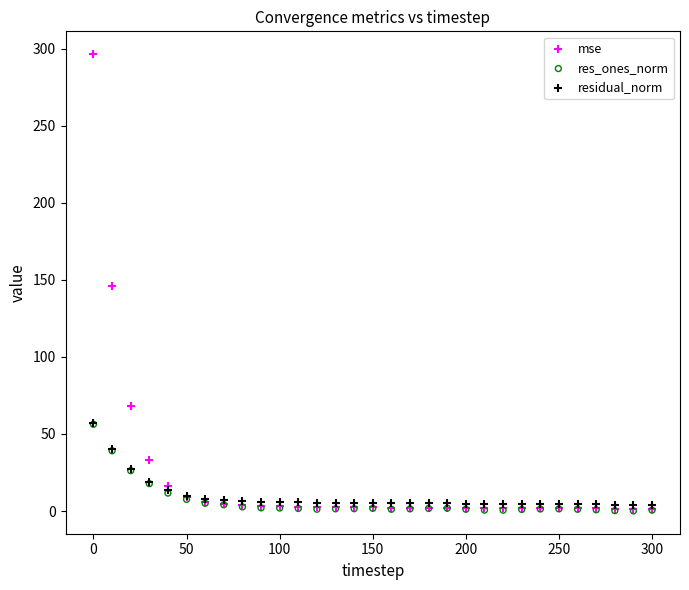

Which series has the widest spread of Y values?

mse